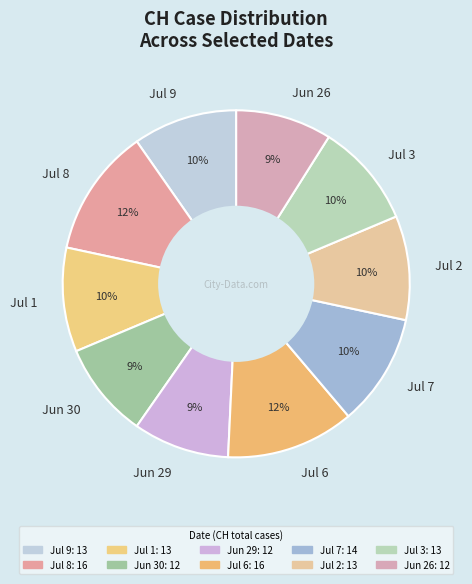

What is the ratio of the value at Jul 2 to the value at Jul 1?

1.0